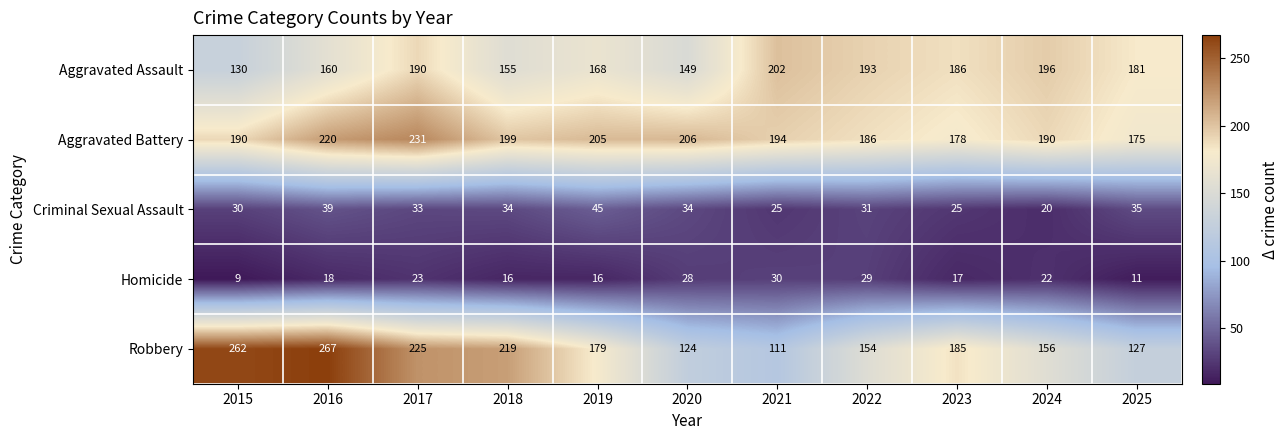

What is the difference between the Aggravated Battery values at 2023 and 2020?

28